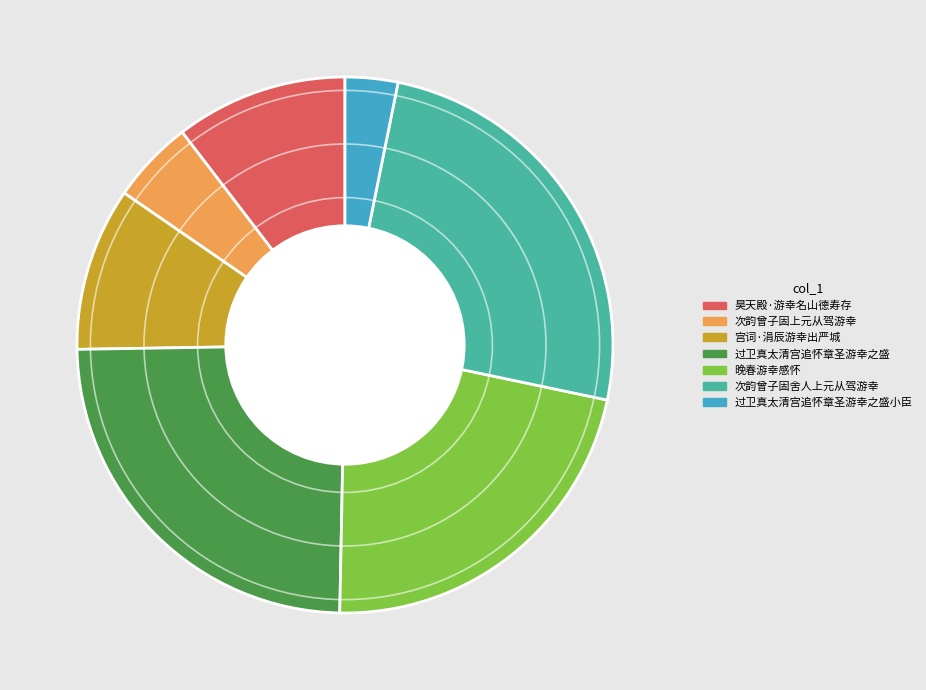

What is the smallest slice in the pie chart?

过卫真太清宫追怀章圣游幸之盛小臣